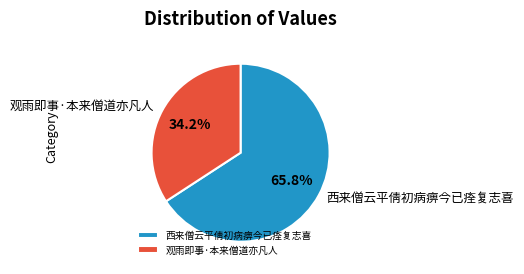

Count the number of slices in the pie.

2